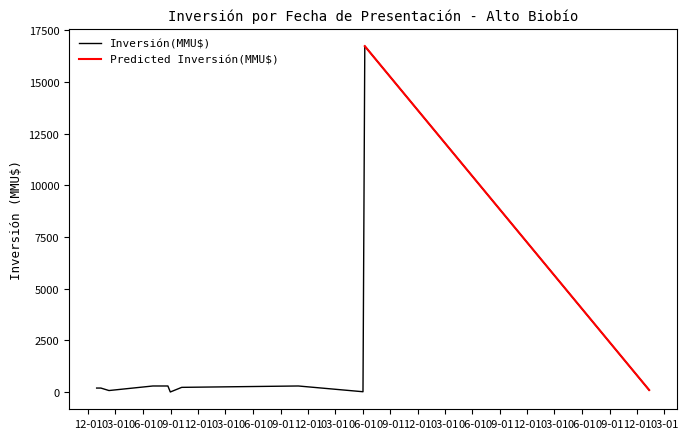

What is the sum of all values?

18482